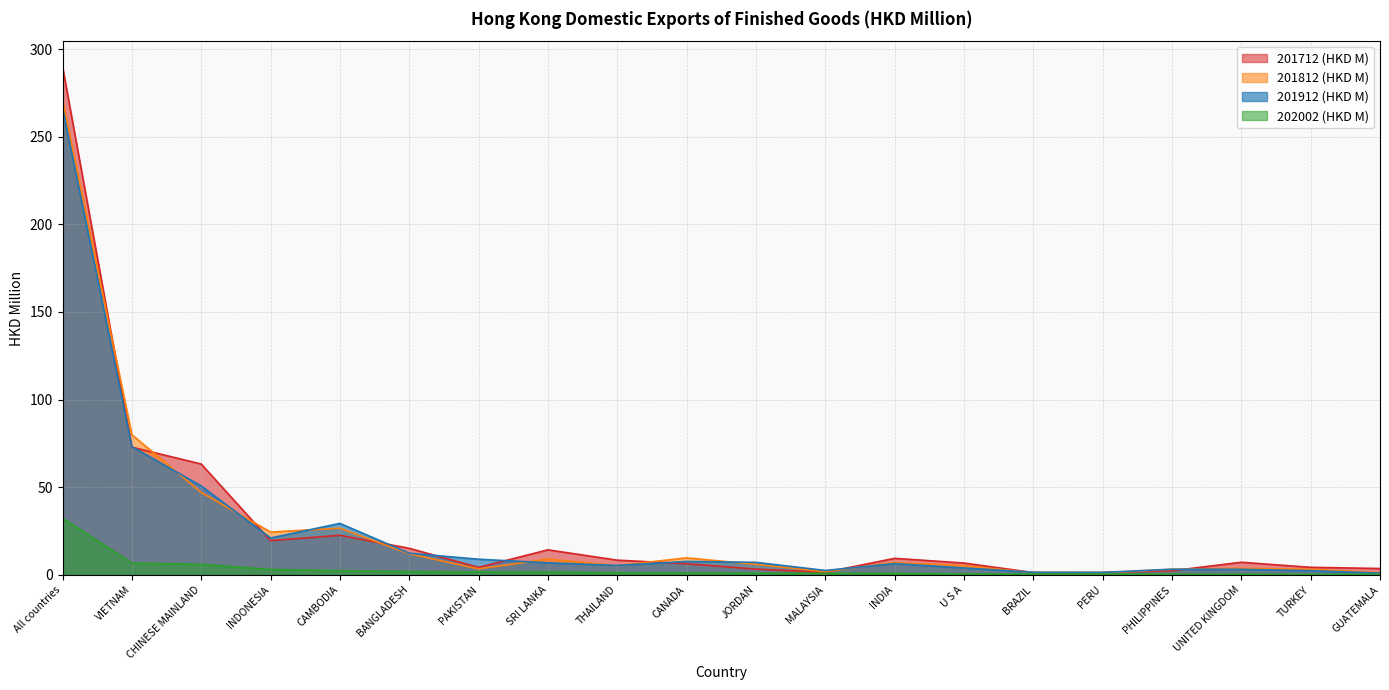

Read the 202002 (HKD M) value at UNITED KINGDOM.

0.3